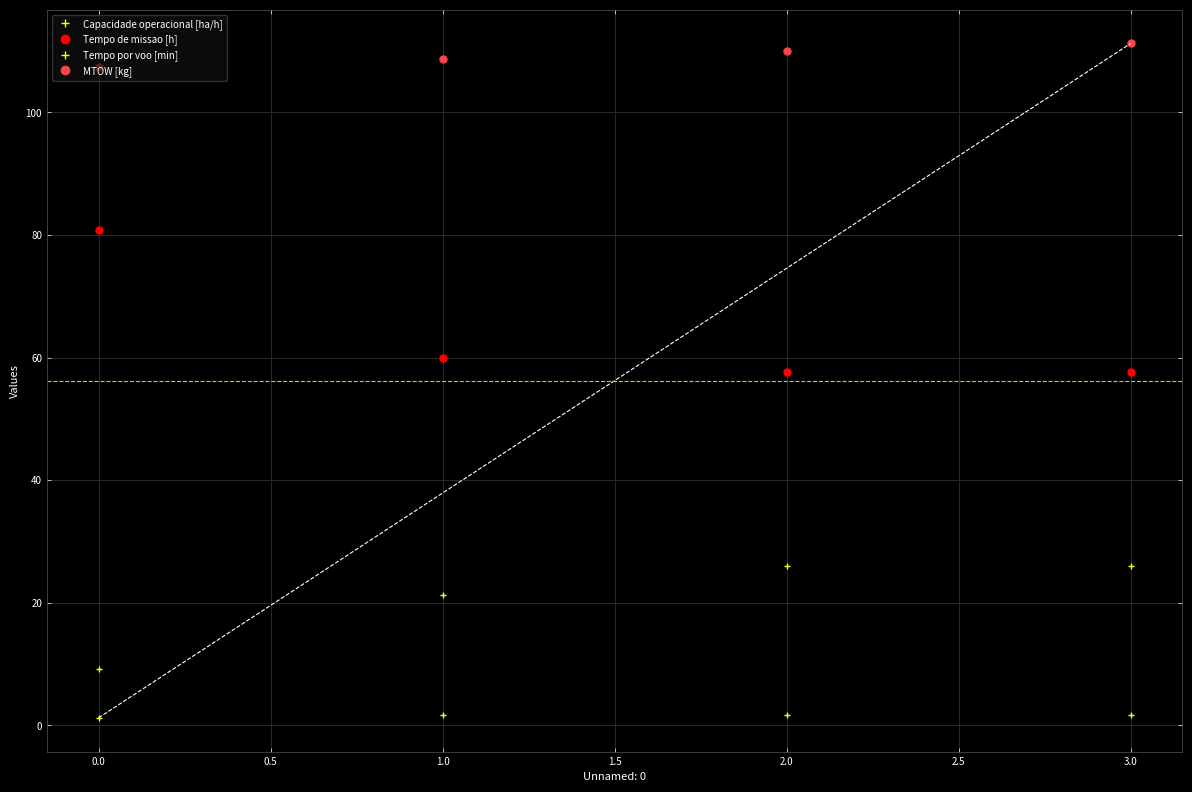

What is the spread (max minus min) of values at 1.0?

107.0